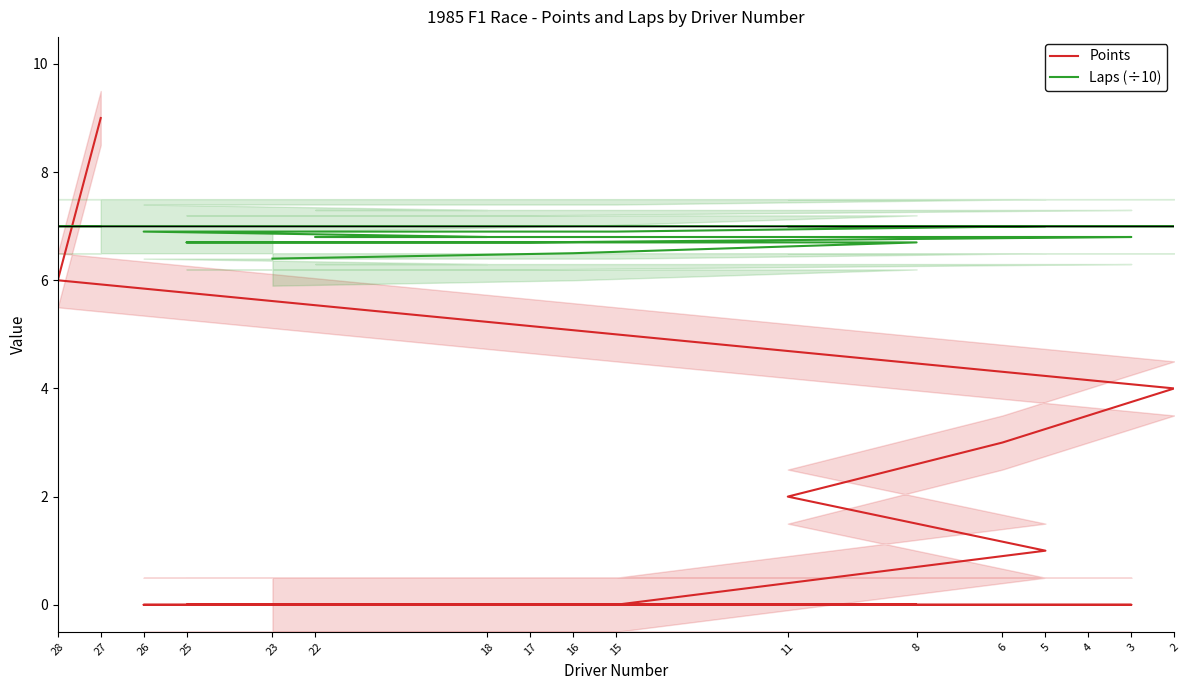

How many intersections are there between Points and Laps (÷10)?

1